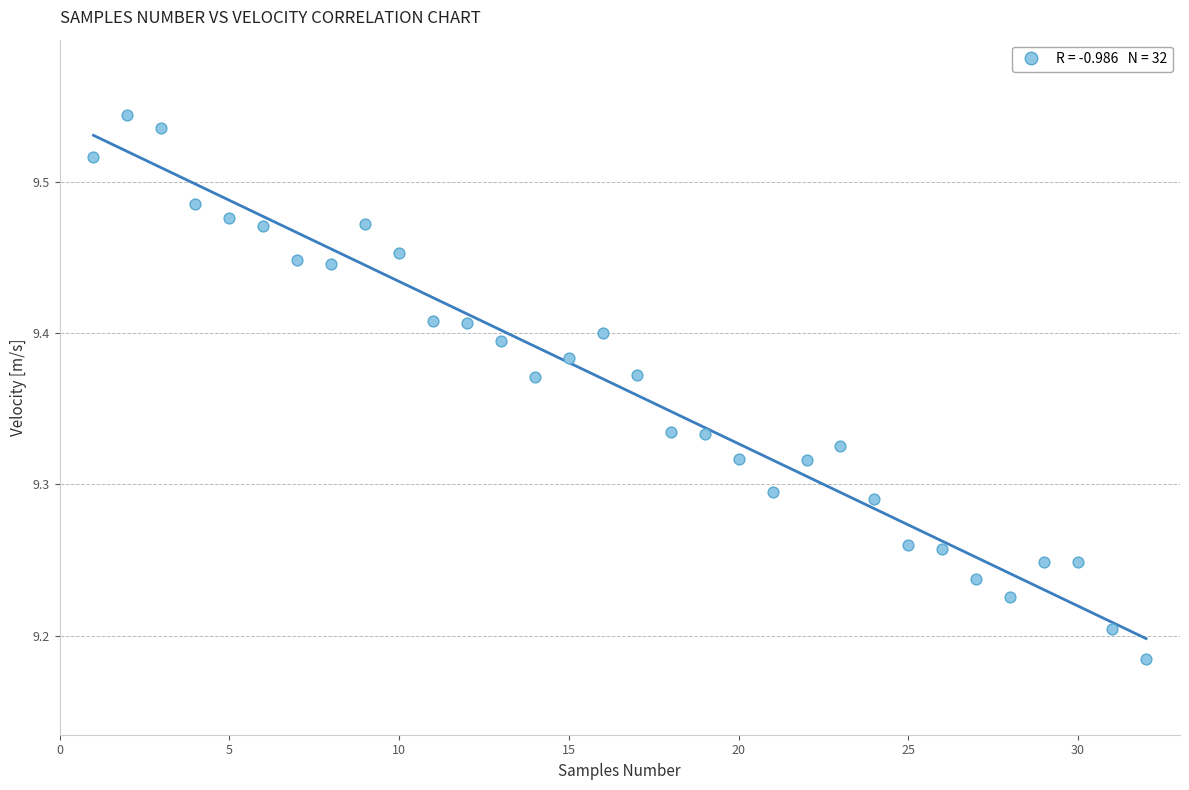

What is the range of Y values (max minus min)?

0.4